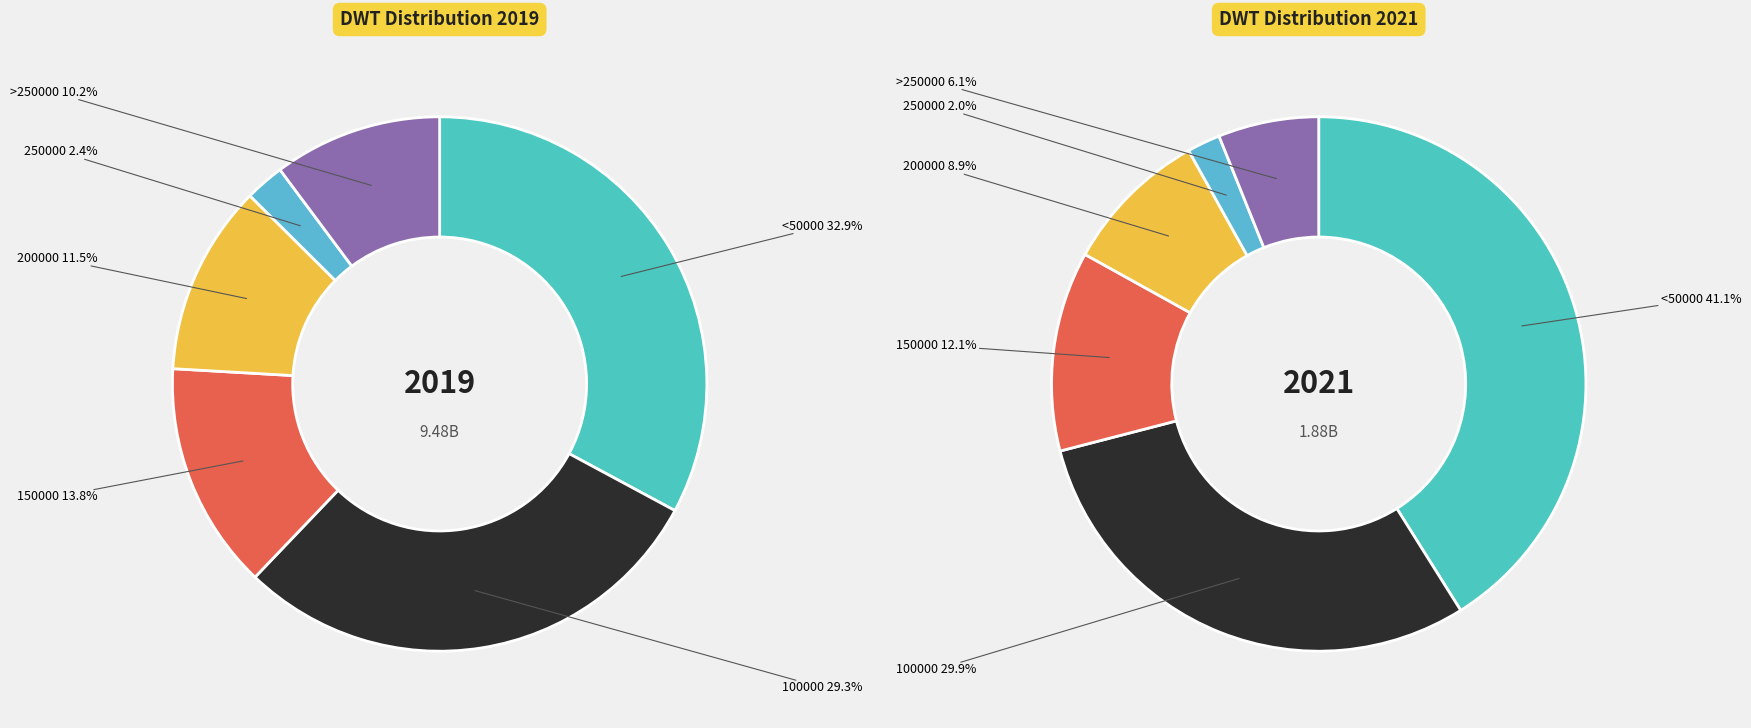

Do 150000 and 250000 together represent more than half of the pie?

No